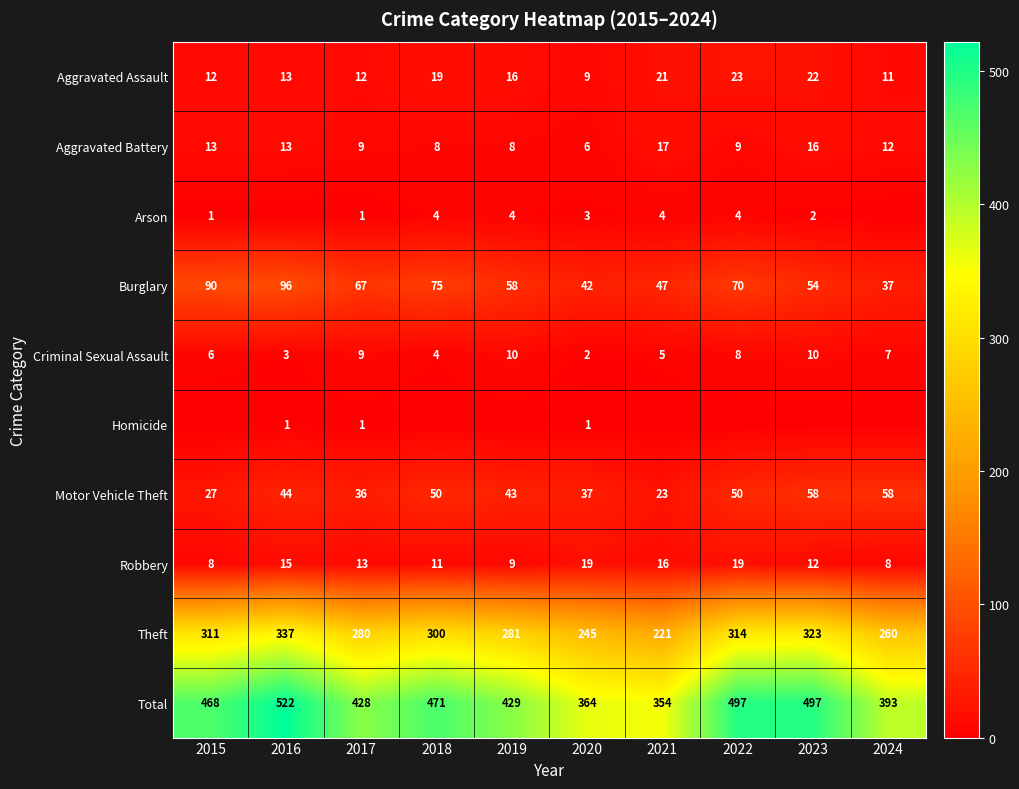

At 2020, list the series in order from smallest to largest.

Homicide, Criminal Sexual Assault, Arson, Aggravated Battery, Aggravated Assault, Robbery, Motor Vehicle Theft, Burglary, Theft, Total